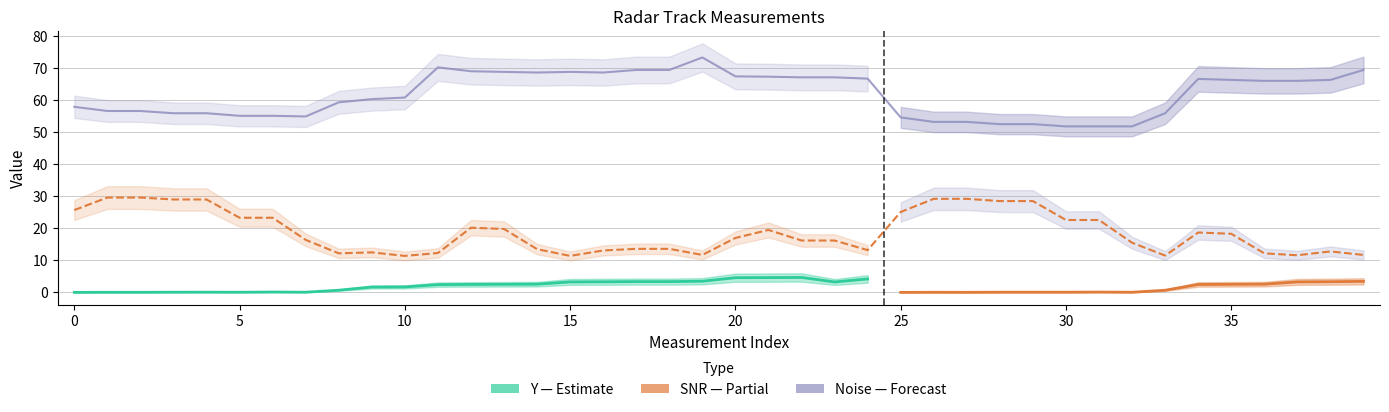

How many interior local peaks does the Noise series have?

4